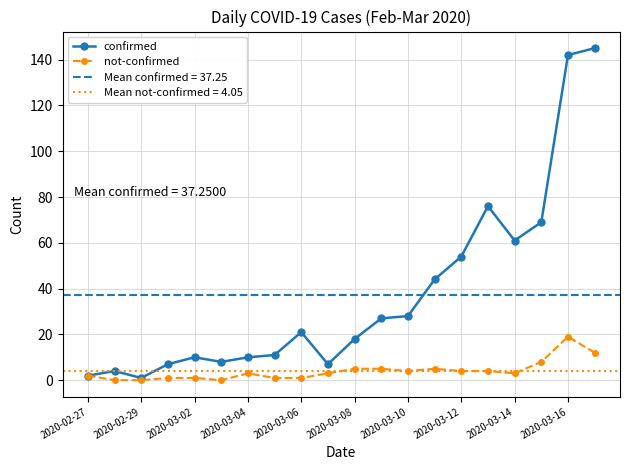

What is the highest value of the confirmed series?

145